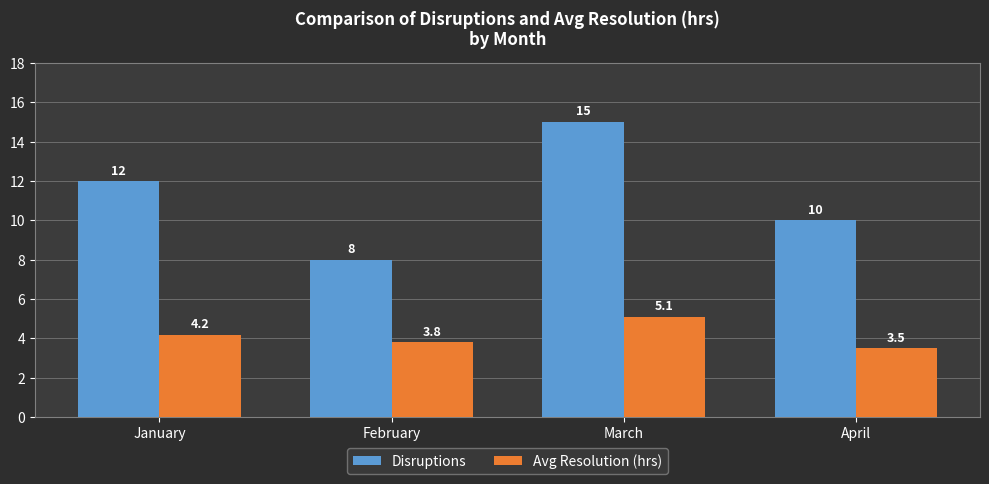

Count the Disruptions values in the range 10 to 15.

3